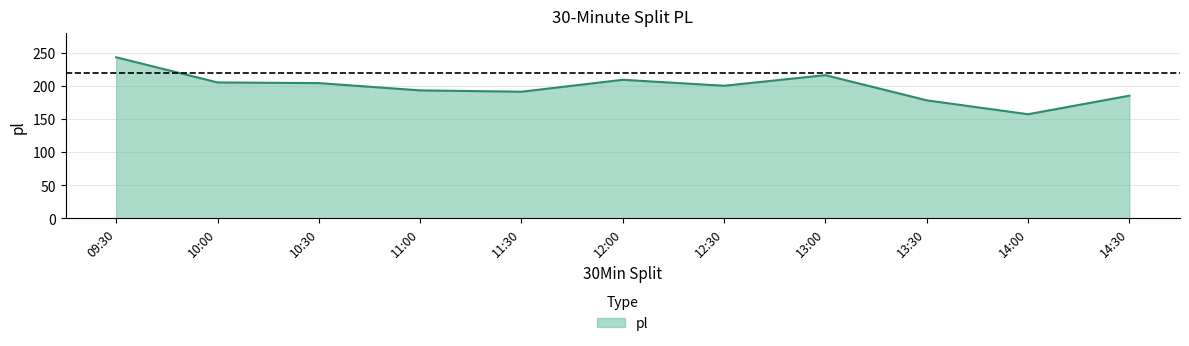

Read the value at 14:30, to the nearest 5.

185